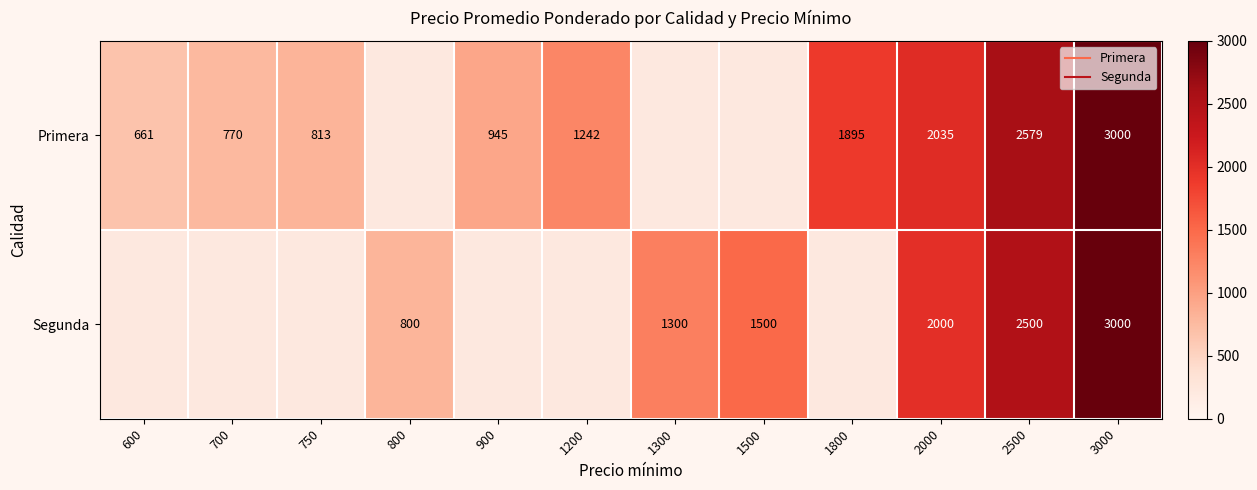

What is the sum of the Primera values at 3000 and 2000?

5035.0